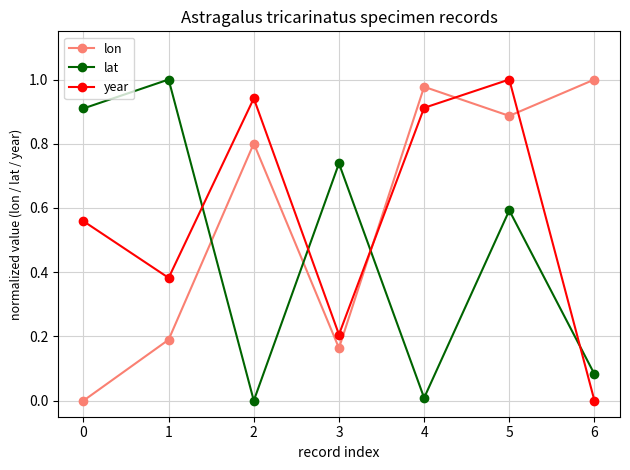

What is the total value across all series at 4?

1.9